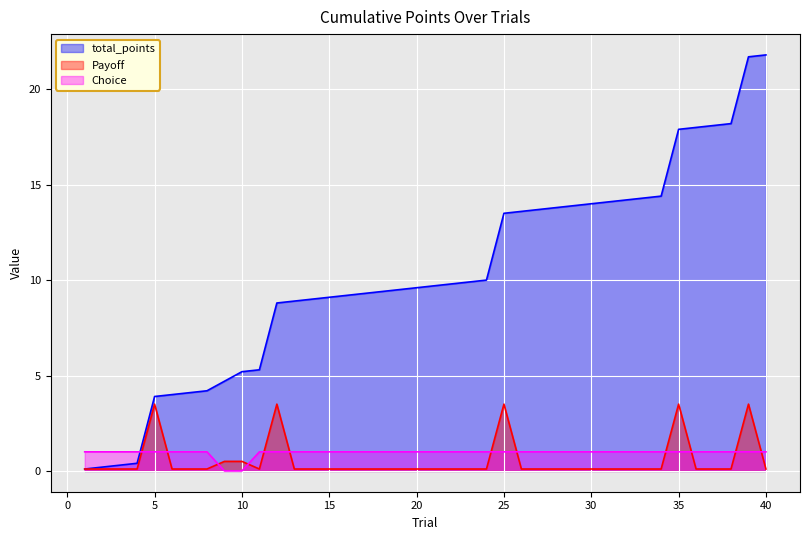

After their last crossing, which series has the higher values: total_points or Choice?

total_points